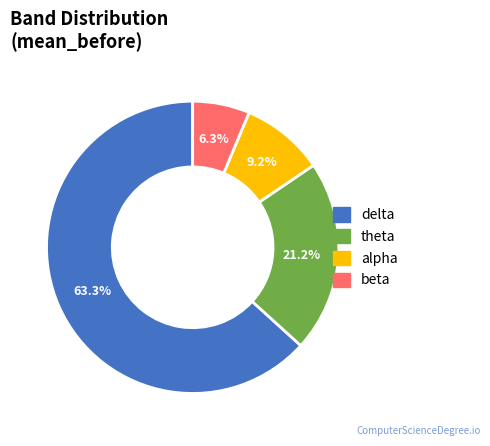

How many segments does this pie chart have?

4